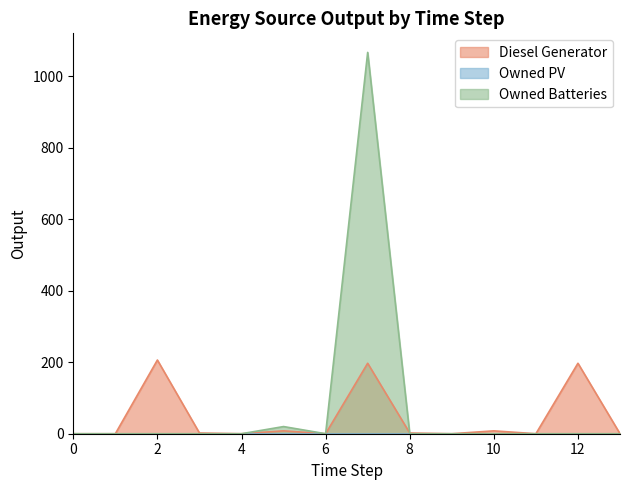

Which has a higher value, 4 or 2?

2